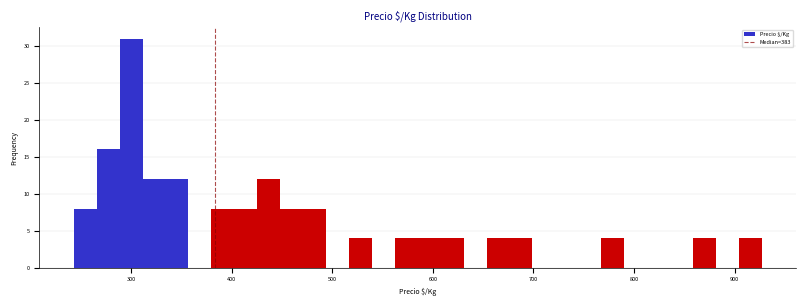

Read against the x-axis, roughly where is the centre of the tallest bar?

300